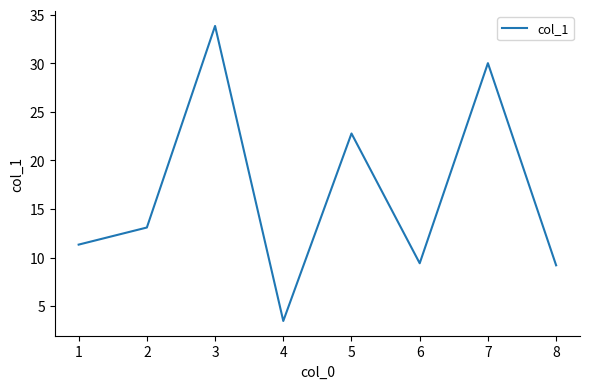

Is it true that the value at 2 is 20.4?

False